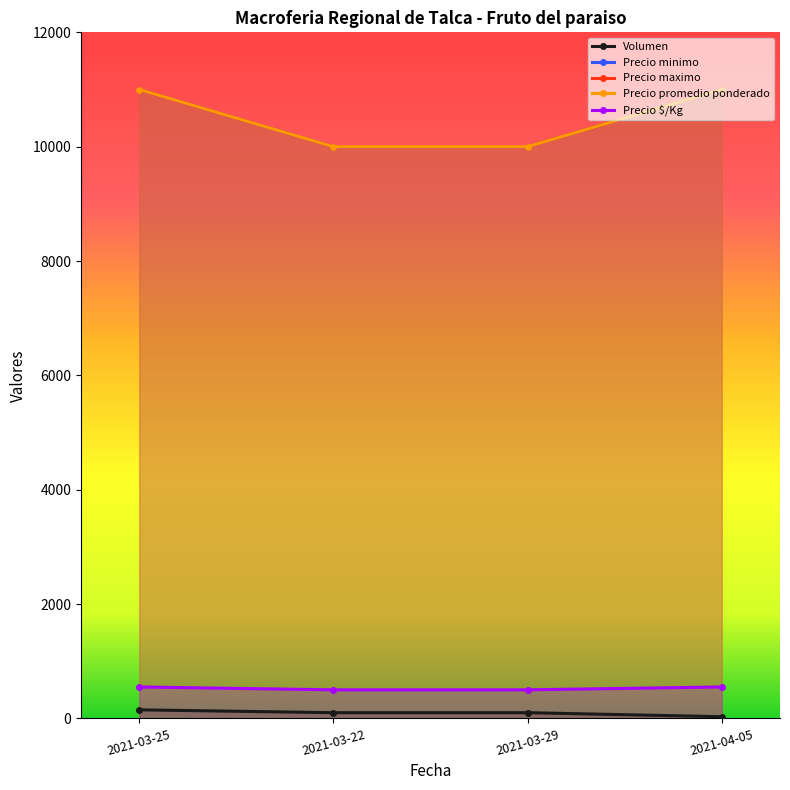

The Volumen series shows 30 at 2021-04-05. True or false?

True